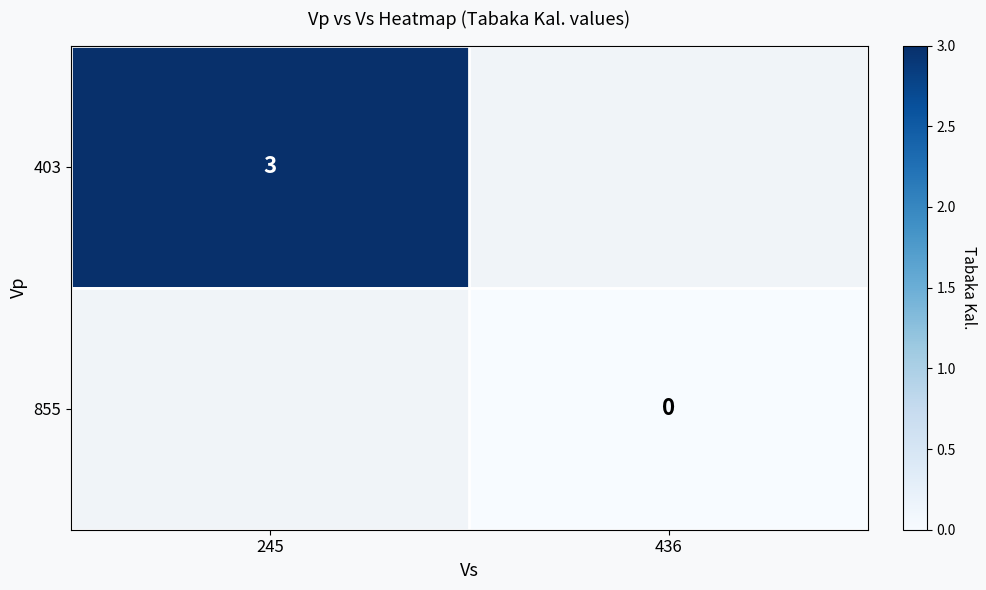

True or false: 403 has a value of 1 at 245.

False